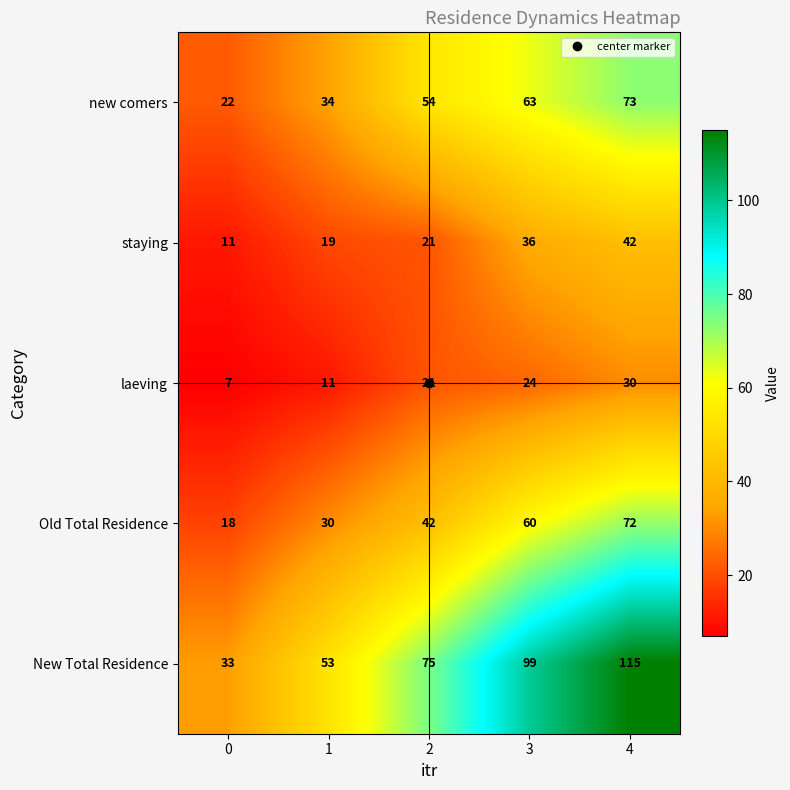

What is the sum of the laeving values at 1 and 3?

35